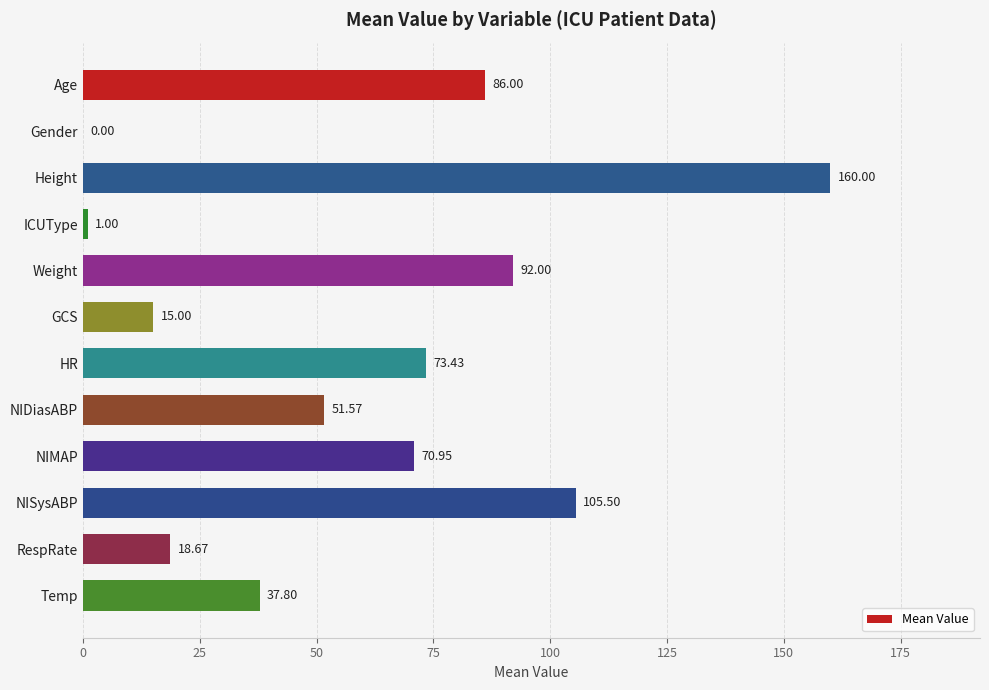

What is the change in value from Weight to NISysABP?

+13.5